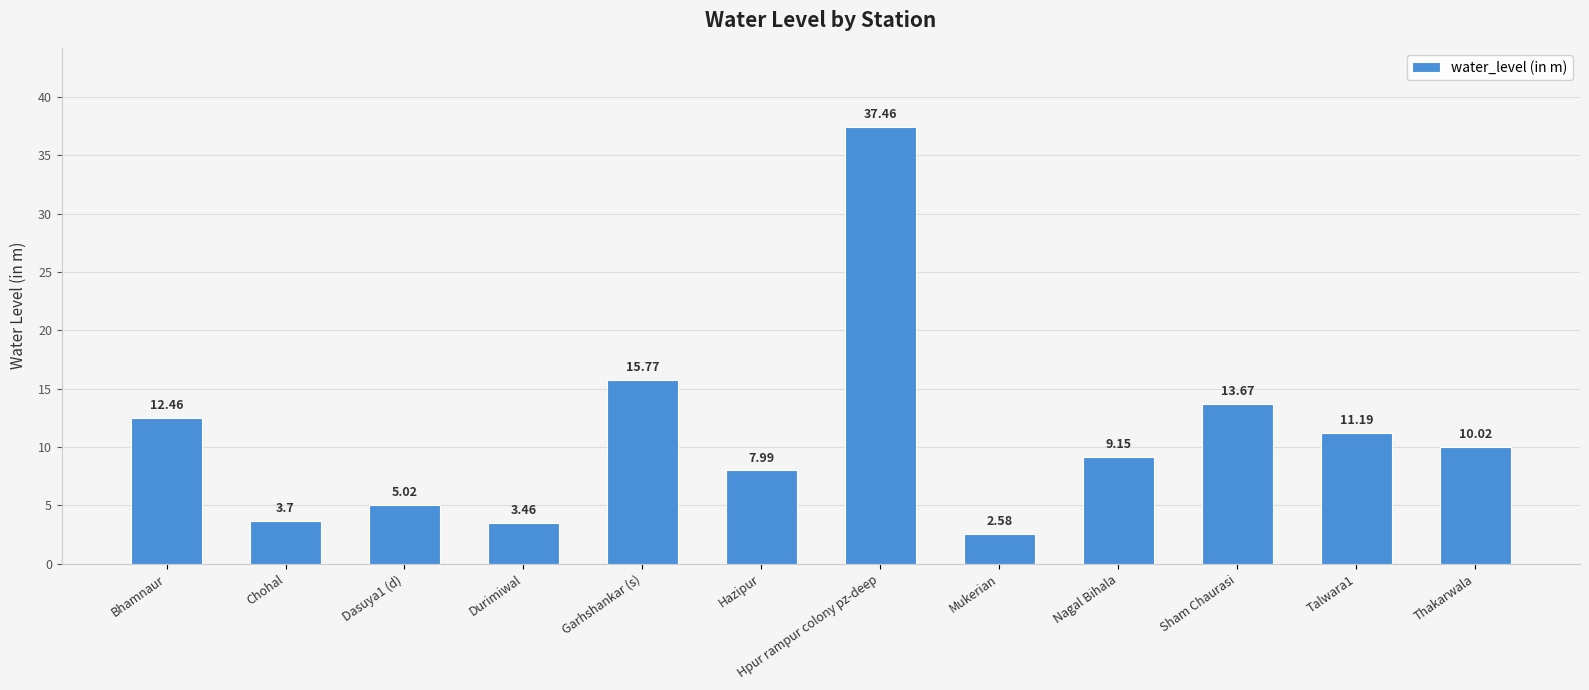

What position from the right is Bhamnaur?

12